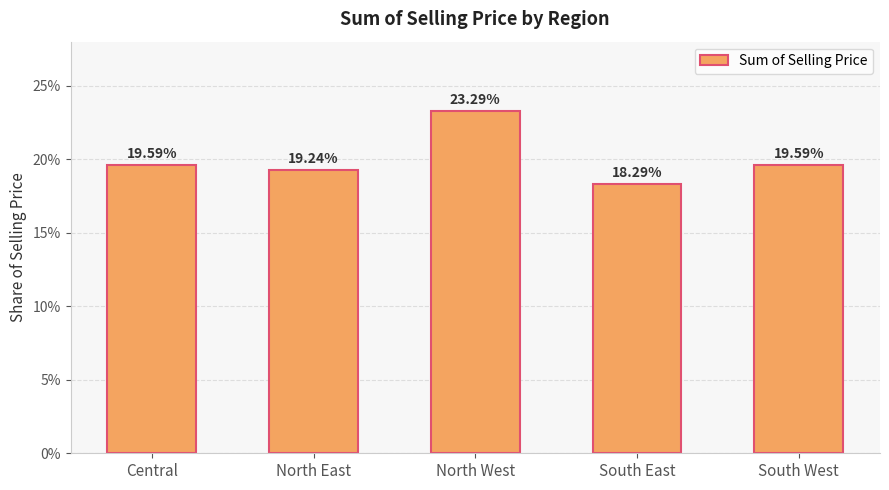

Between North West and North East, which is larger?

North West